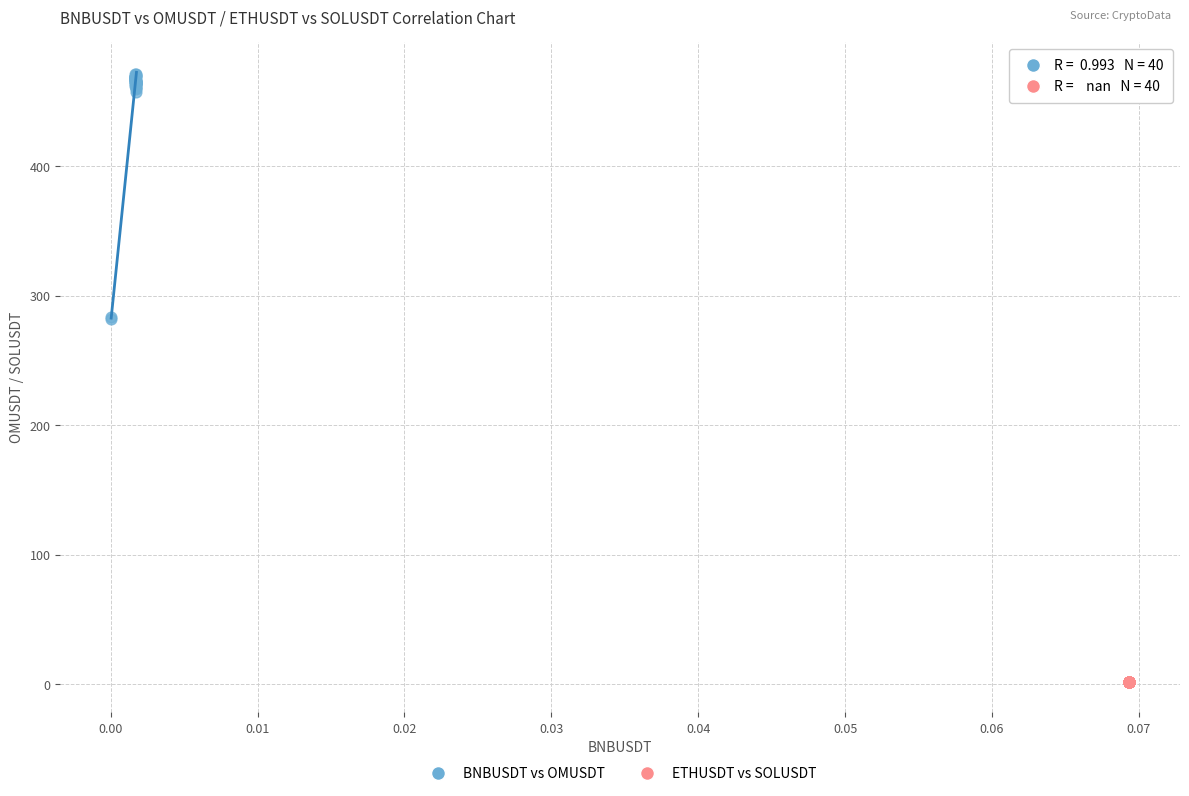

Which series contains the highest Y value?

BNBUSDT vs OMUSDT